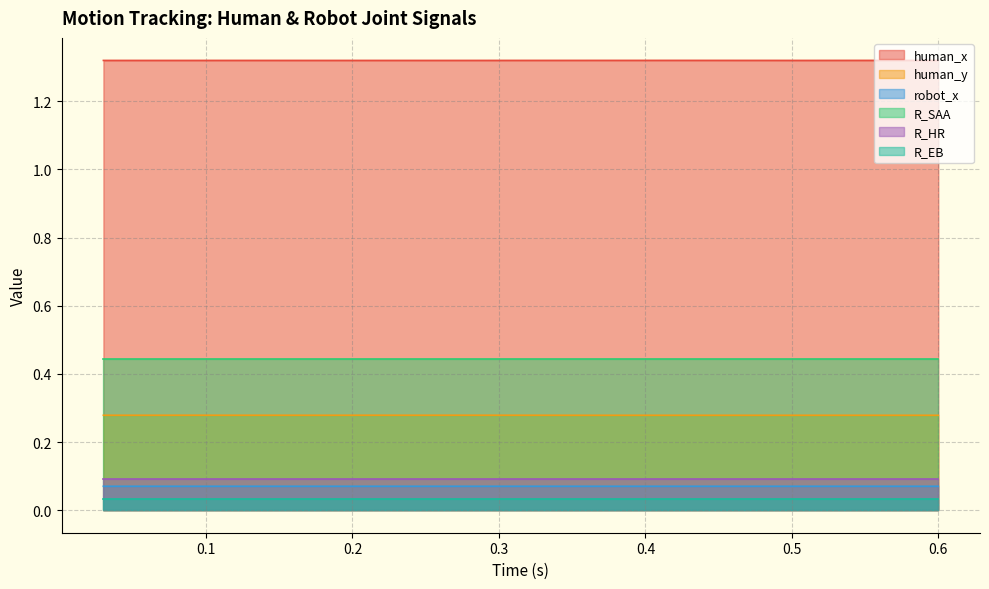

True or false: human_x and human_y cross at least once.

False